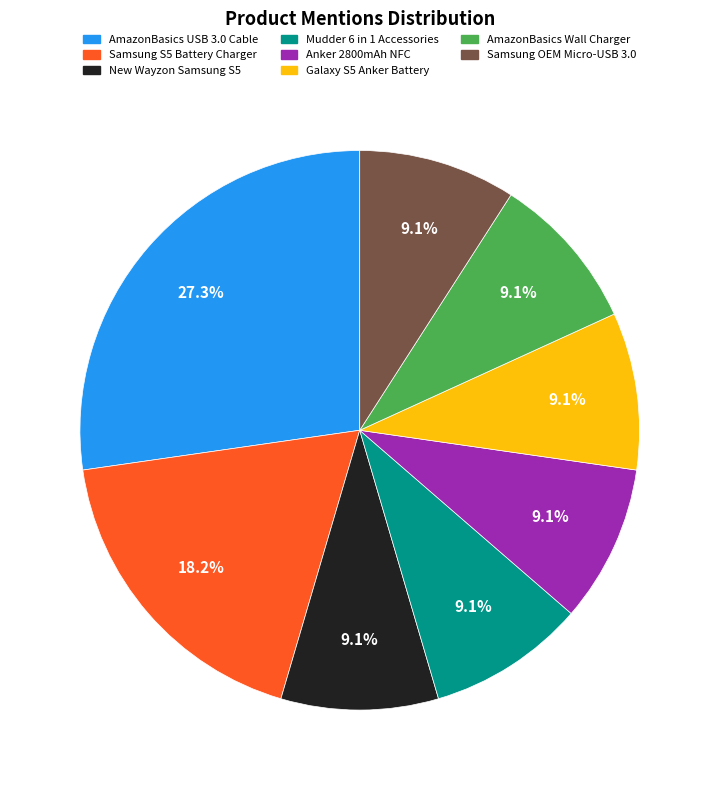

Is there any slice that represents more than half of the pie?

No